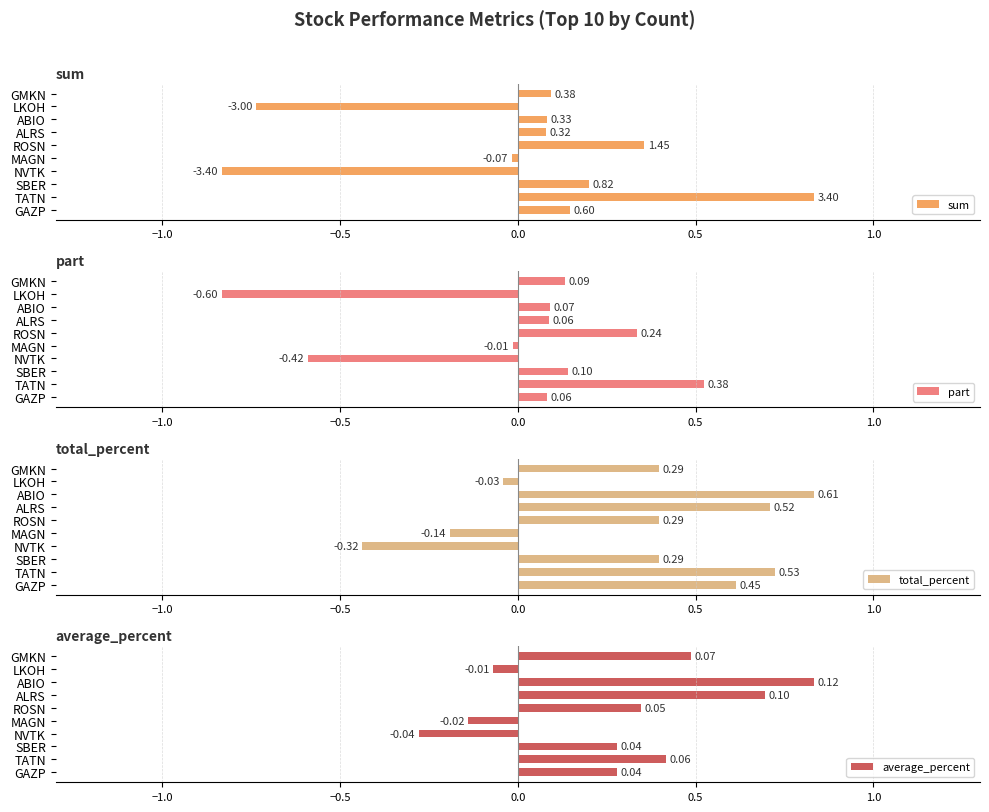

At which label is part closest to 0?

MAGN